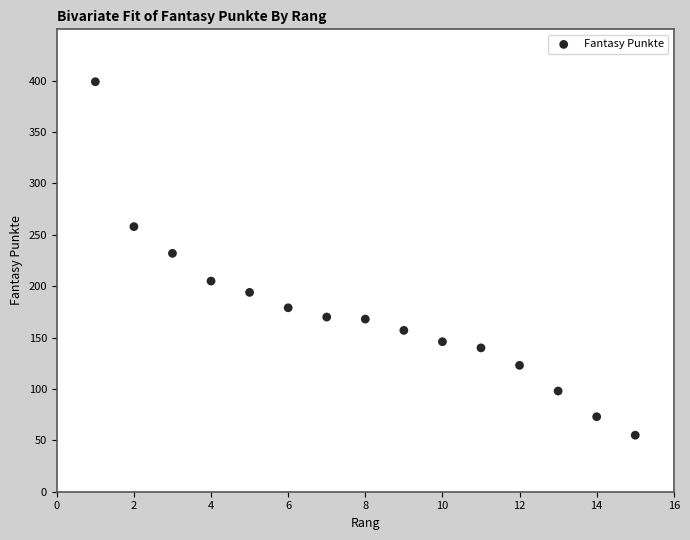

What Y value in the scatter plot is closest to 227?

232